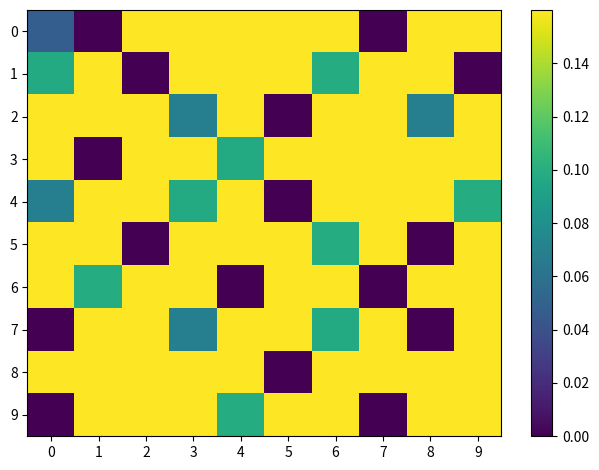

What is the maximum value shown in the chart?

0.2